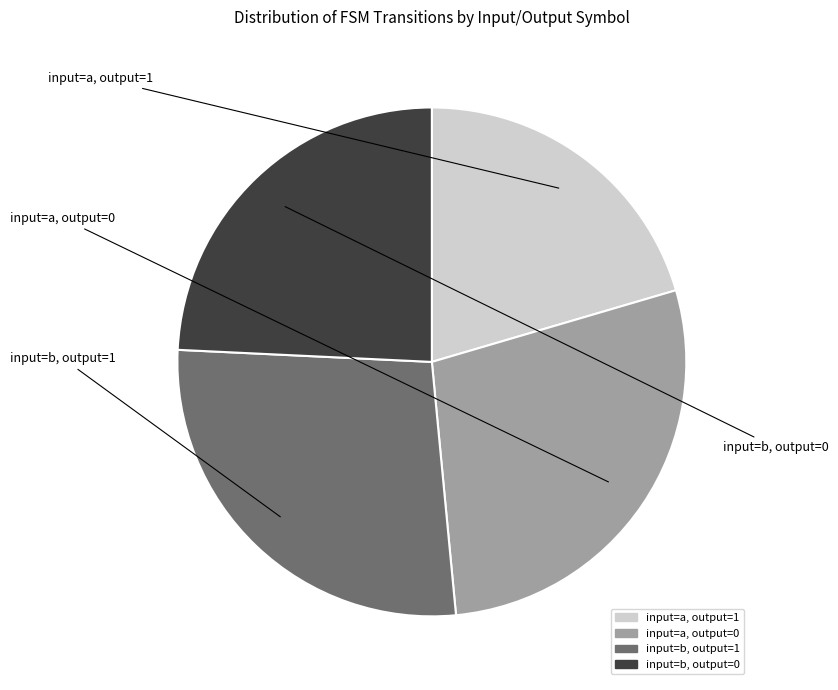

To the nearest percent, what is the combined percentage of input=b, output=0 and input=b, output=1?

52%